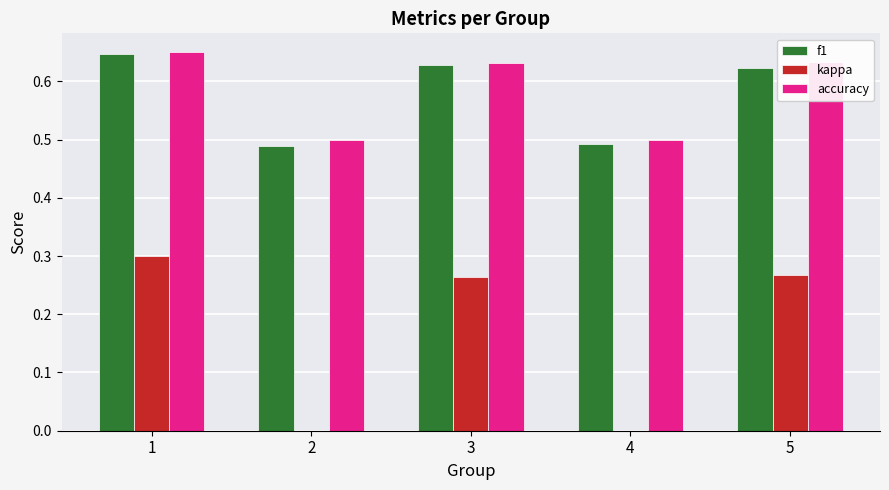

What is the sum of all kappa values?

0.8